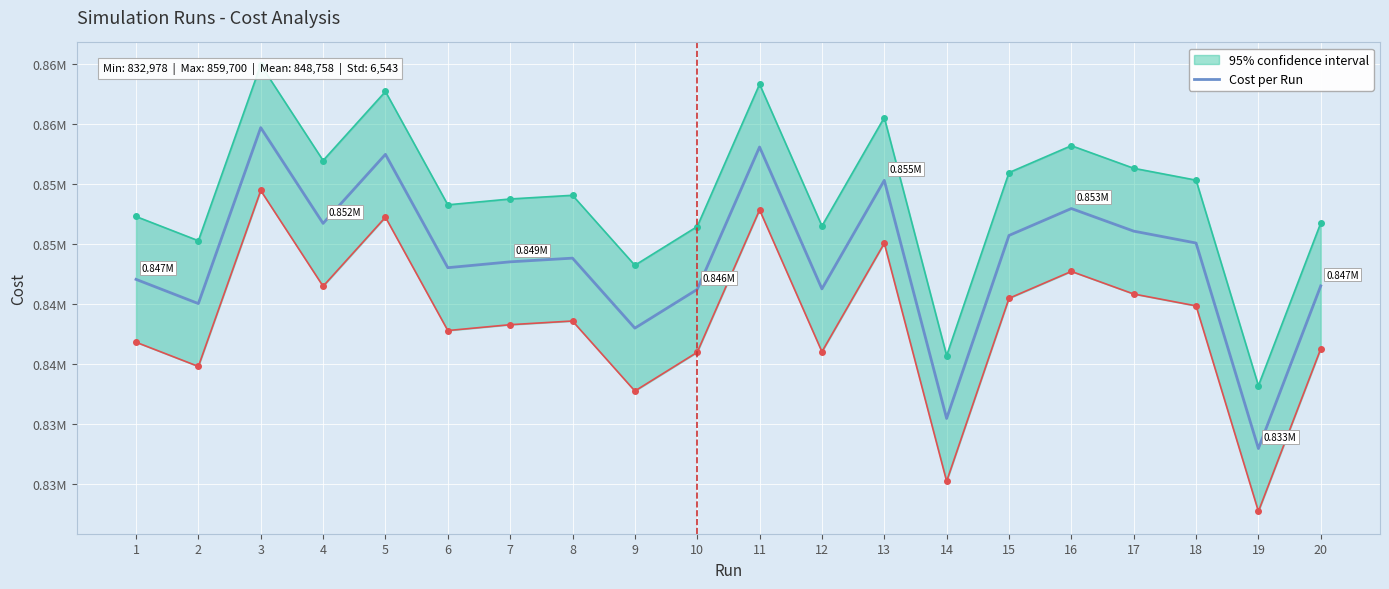

Reading right to left, extract all data points from this chart.

20=846524.0	19=832978.0	18=850092.0	17=851081.0	16=852963.0	15=850721.0	14=835482.0	13=855309.0	12=846273.0	11=858087.0	10=846229.0	9=843003.0	8=848832.0	7=848525.0	6=848037.0	5=857476.0	4=851726.0	3=859700.0	2=845049.0	1=847066.0